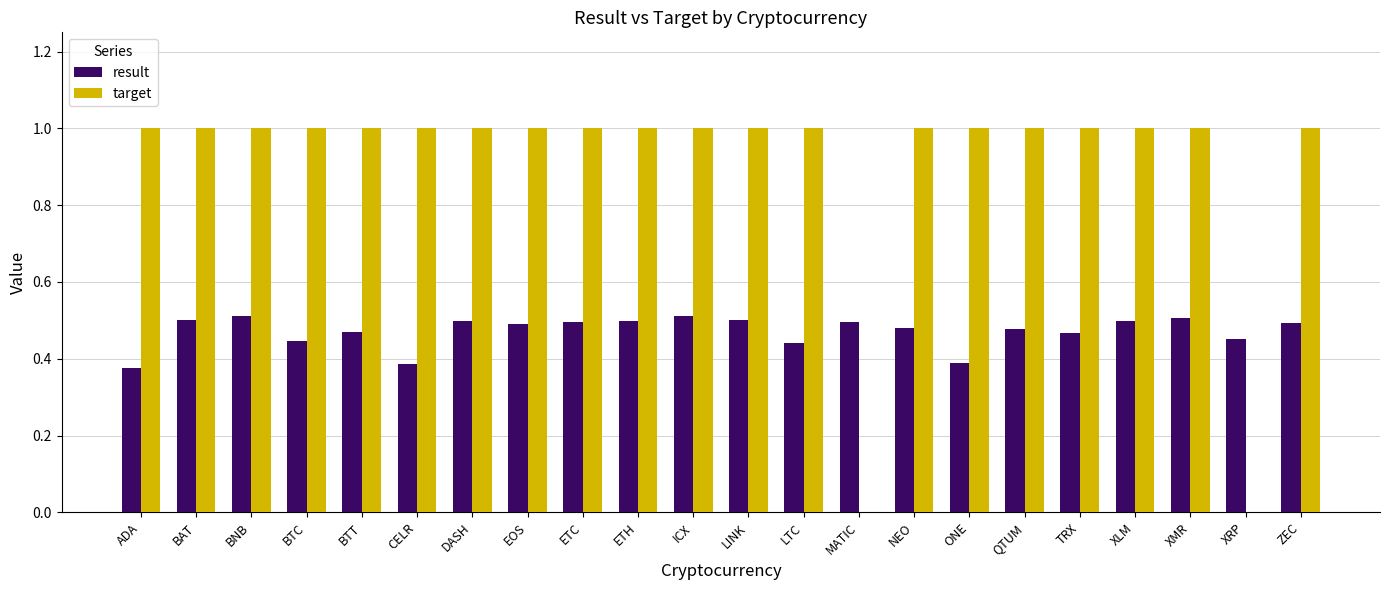

What is the sum of all target values?

20.0